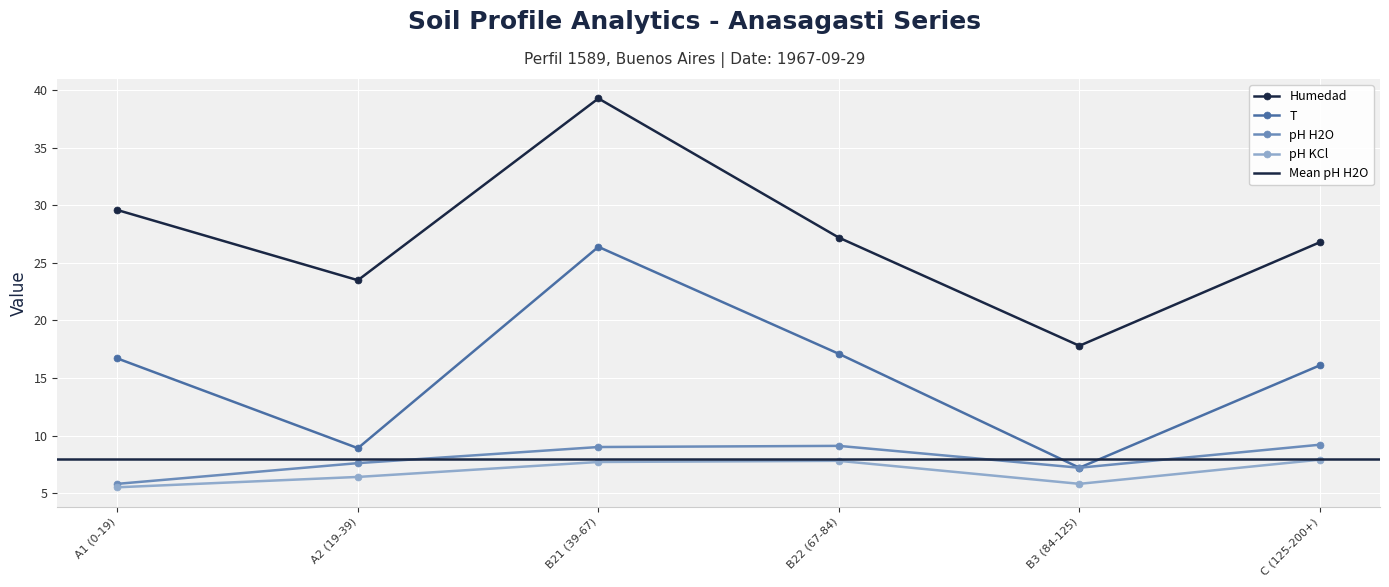

Which series has the largest total across all categories?

Humedad